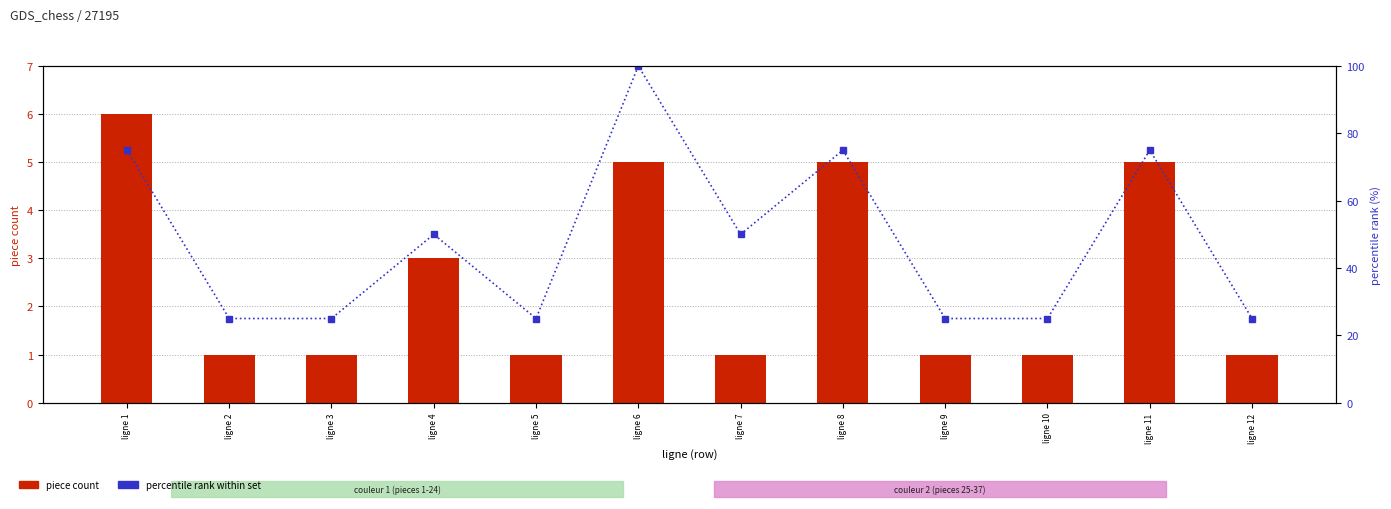

Between ligne 5 and ligne 7, which is larger?

ligne 5